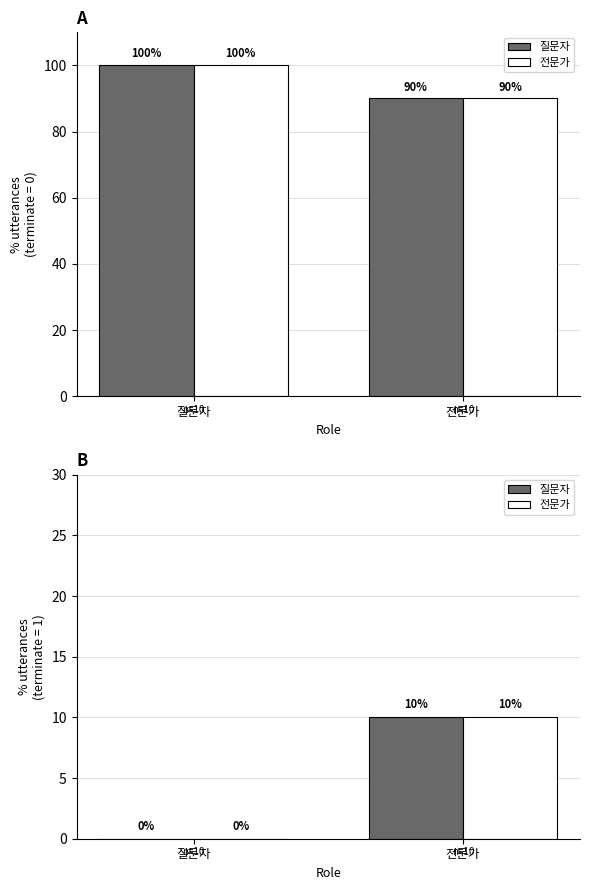

How many distinct data groups are displayed?

4